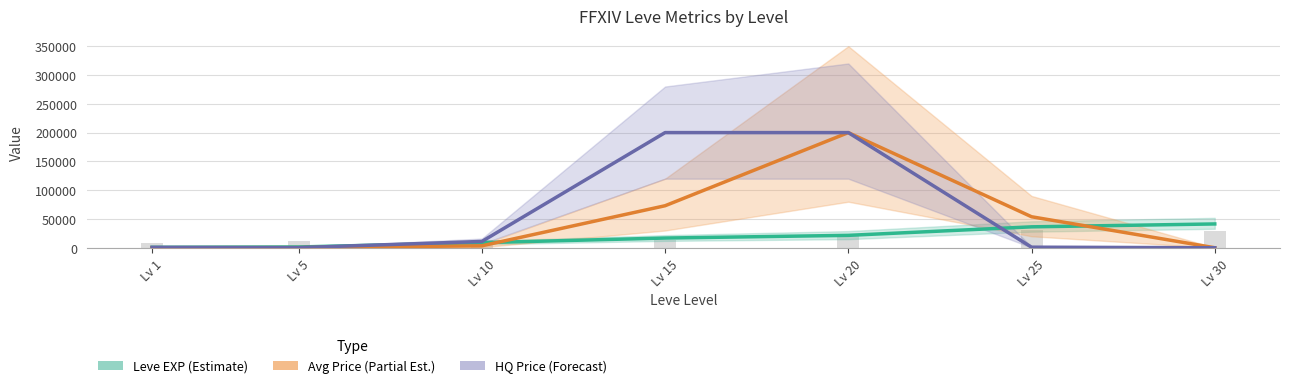

What is the sum of all HQ Price (Forecast) values?

413237.0